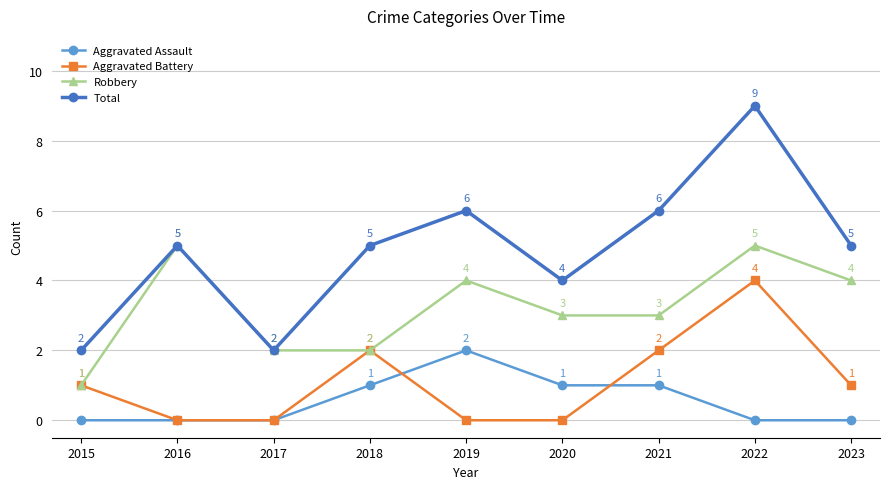

Count the number of data series in this chart.

4